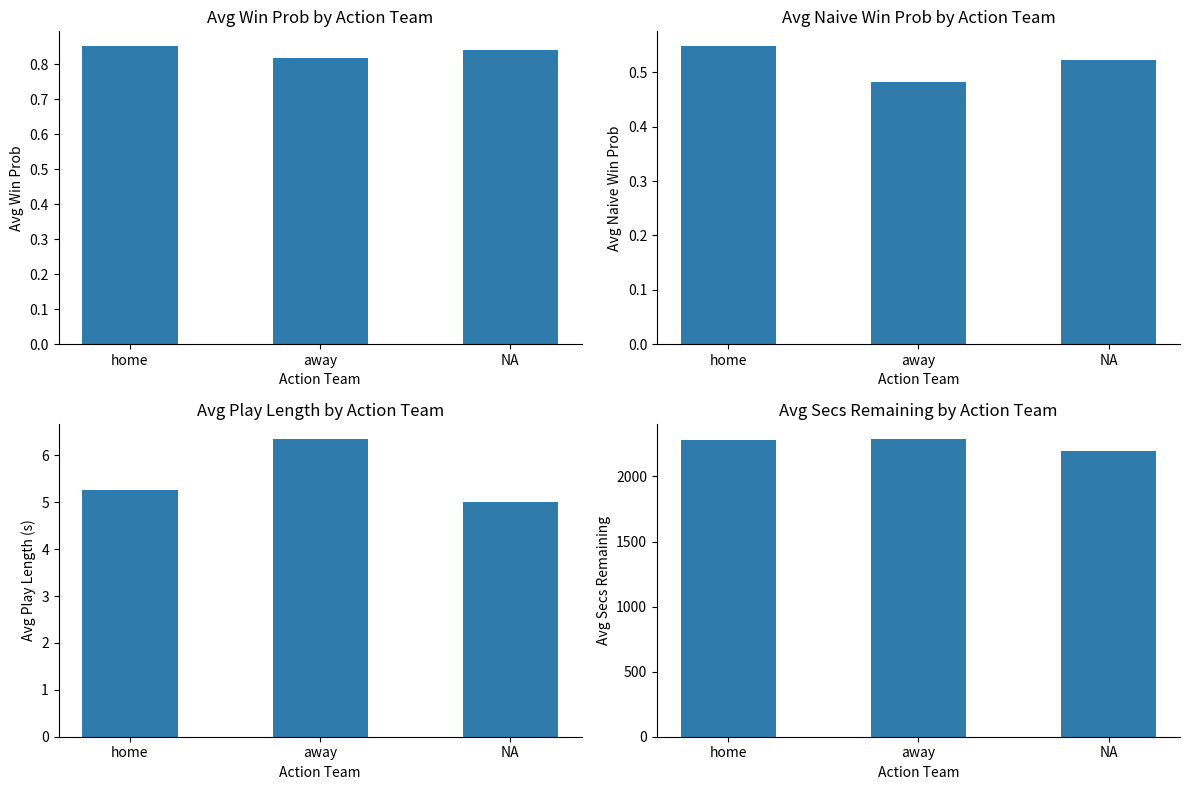

Which has a higher value, NA or home?

home